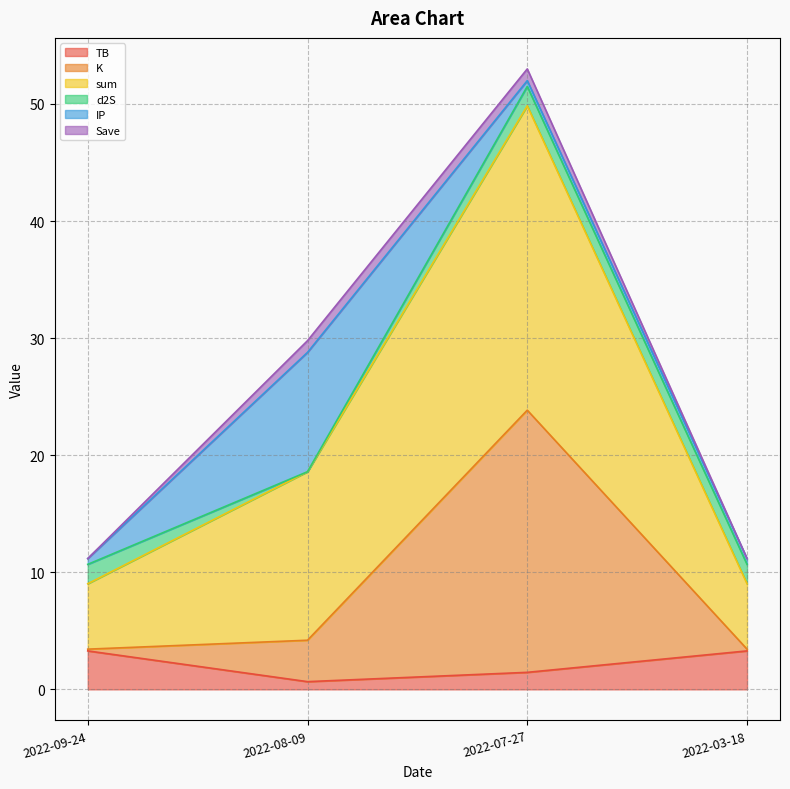

What is the highest value of the TB series?

3.3